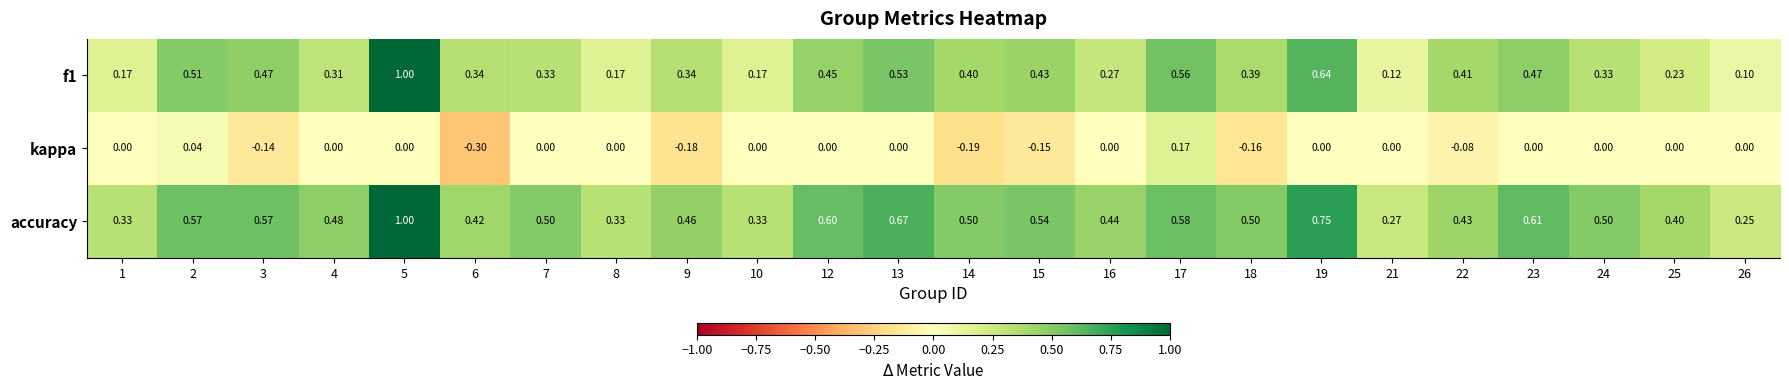

Which series changed the most between 10 and 25?

accuracy